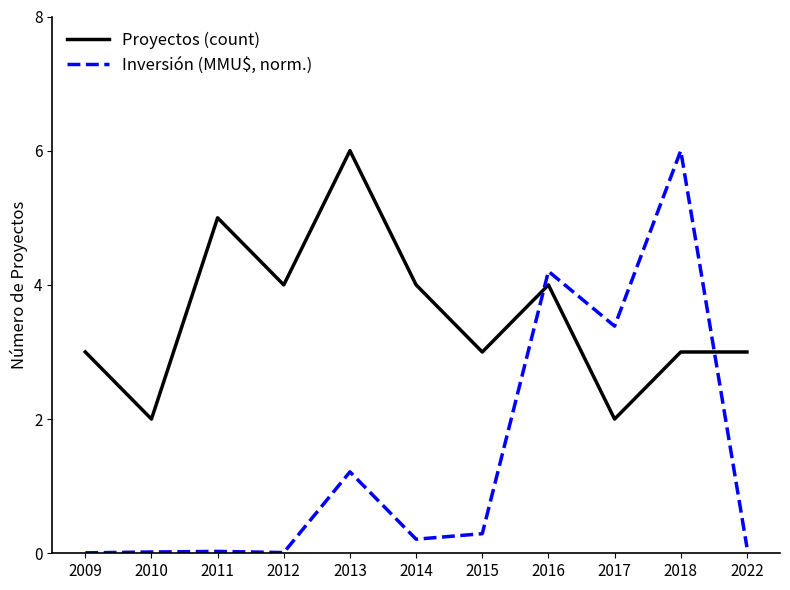

At which category is the sum across all series the highest?

2018